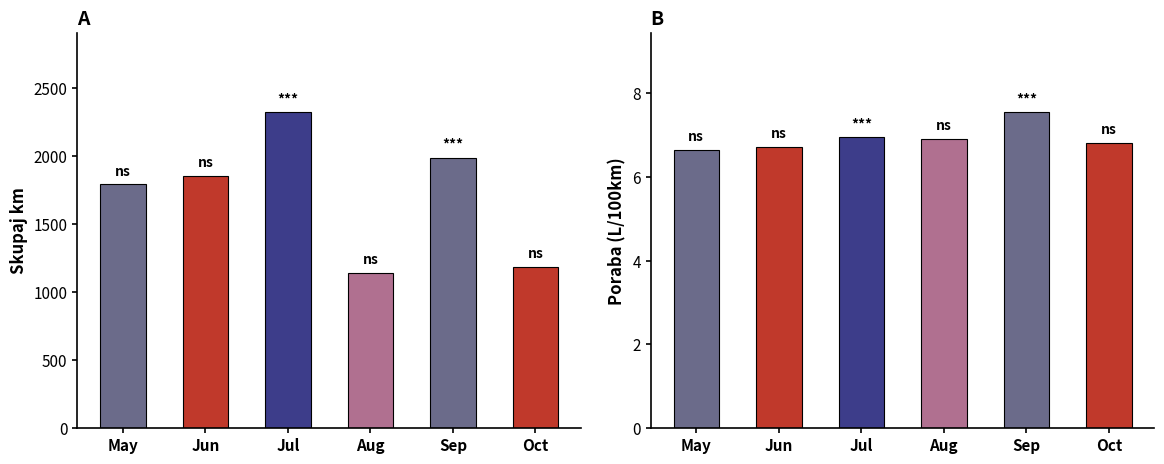

Reading left to right, what are all the values shown in this chart?

Skupaj km: May=1789.0	Jun=1850.0	Jul=2321.0	Aug=1138.0	Sep=1986.0	Oct=1185.0
Povprecna poraba: May=6.6	Jun=6.7	Jul=6.9	Aug=6.9	Sep=7.5	Oct=6.8